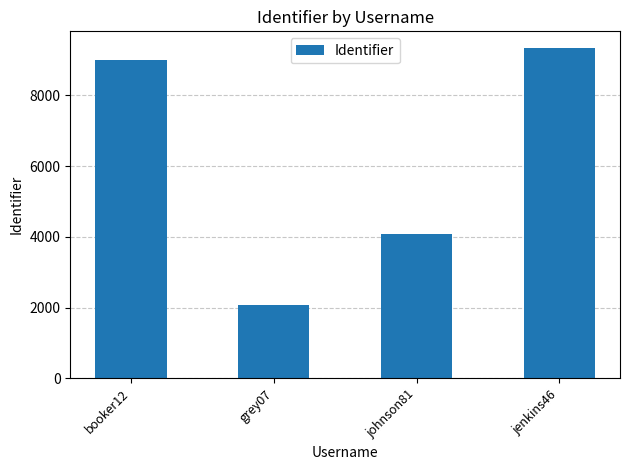

What is the minimum value shown in the chart?

2070